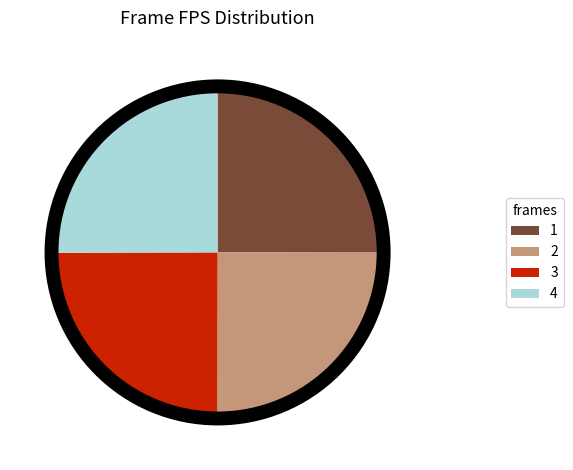

What is the ratio of the value at 2 to the value at 4?

1.0